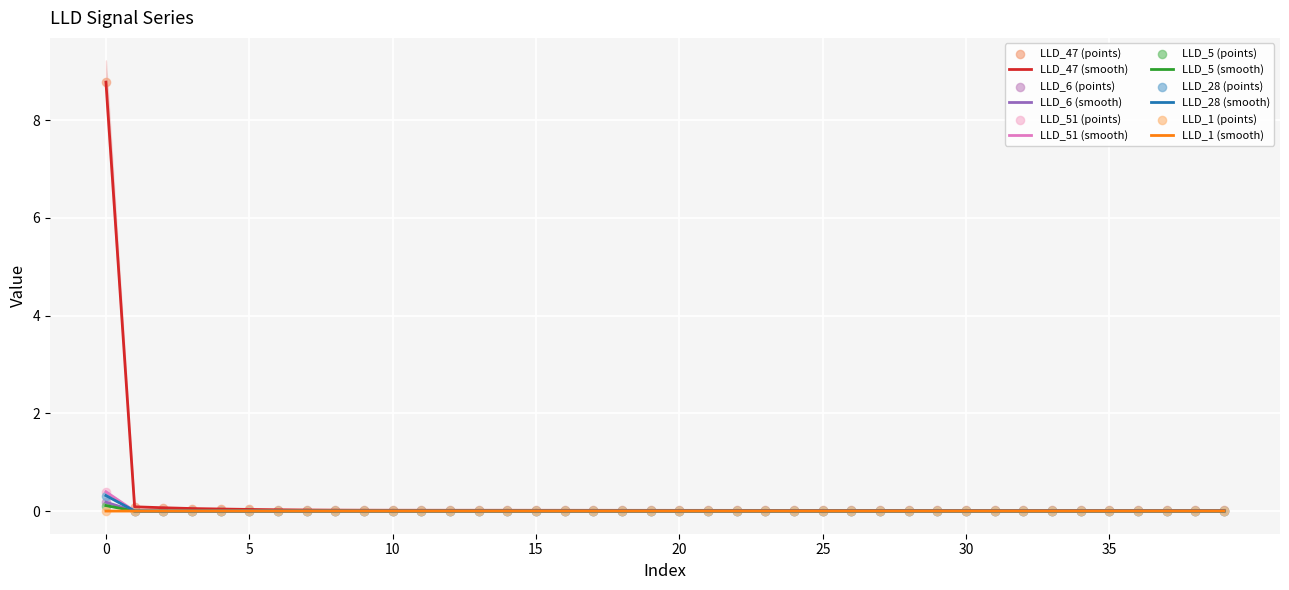

At how many categories does at least one series exceed 6?

1